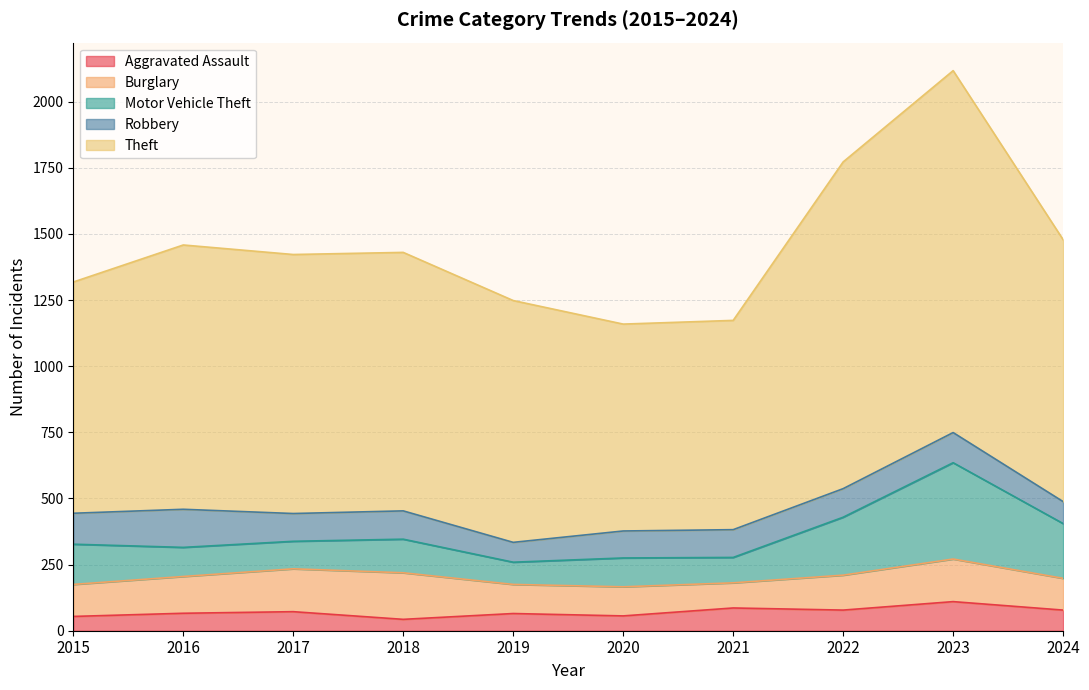

Is it true that Burglary equals 44 at 2019?

False